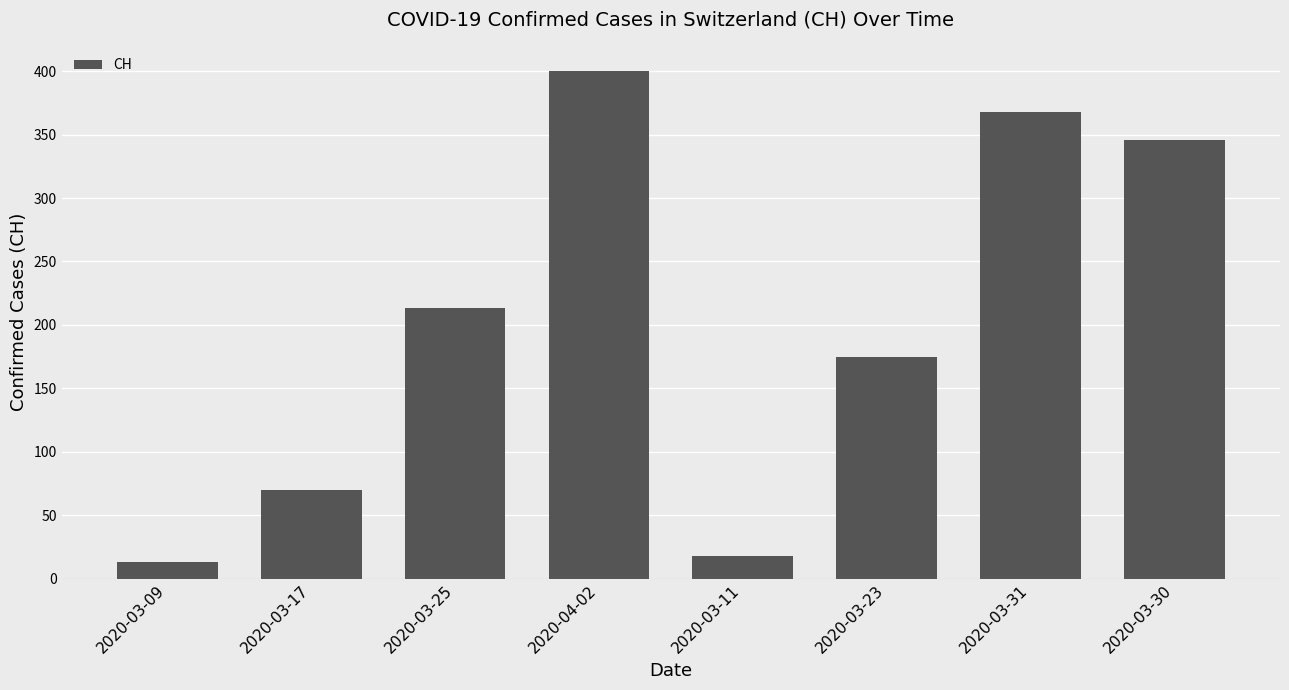

Rank the categories by value from highest to lowest.

2020-04-02, 2020-03-31, 2020-03-30, 2020-03-25, 2020-03-23, 2020-03-17, 2020-03-11, 2020-03-09